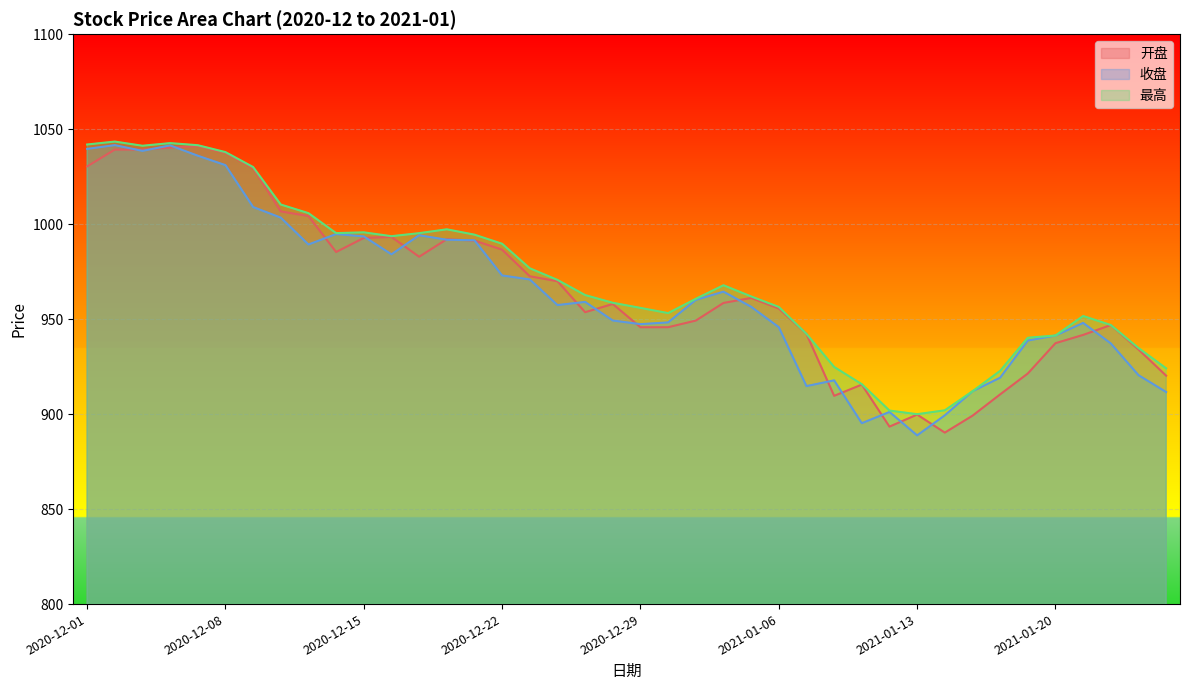

How many lines are shown in the chart?

3